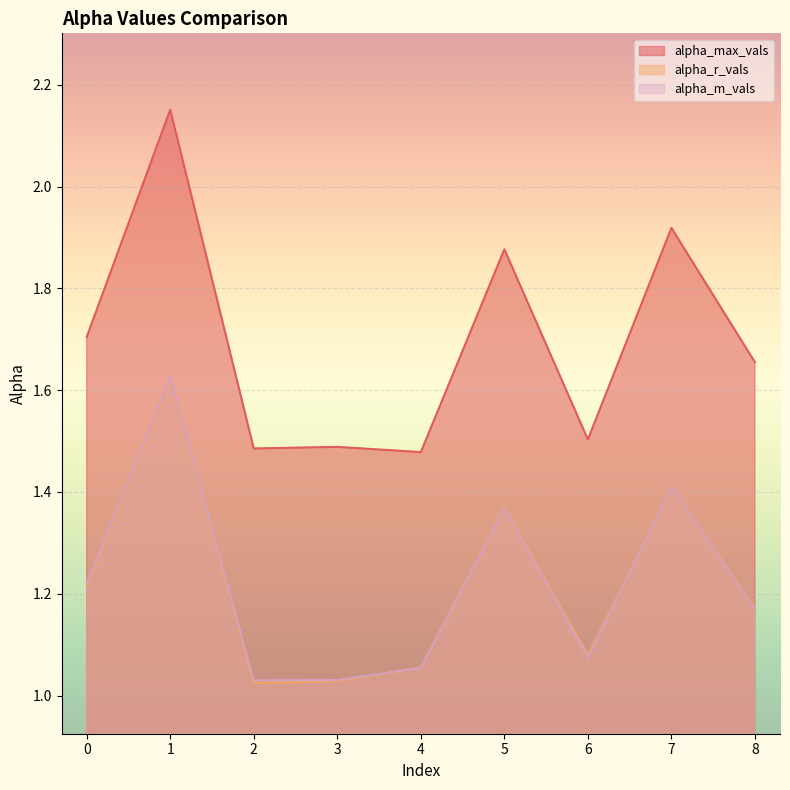

What is the approximate value of alpha_m_vals at 2?

1.0